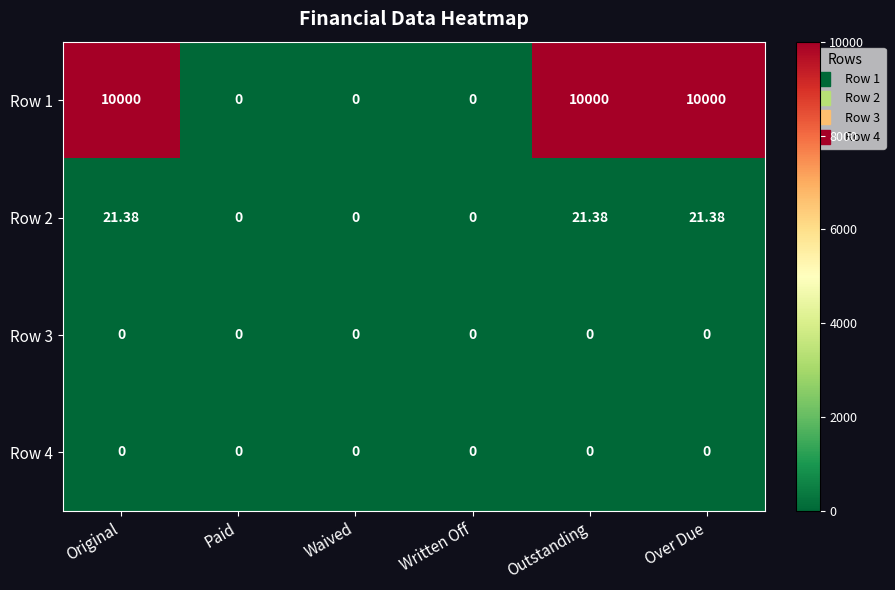

Count the number of data series in this chart.

4